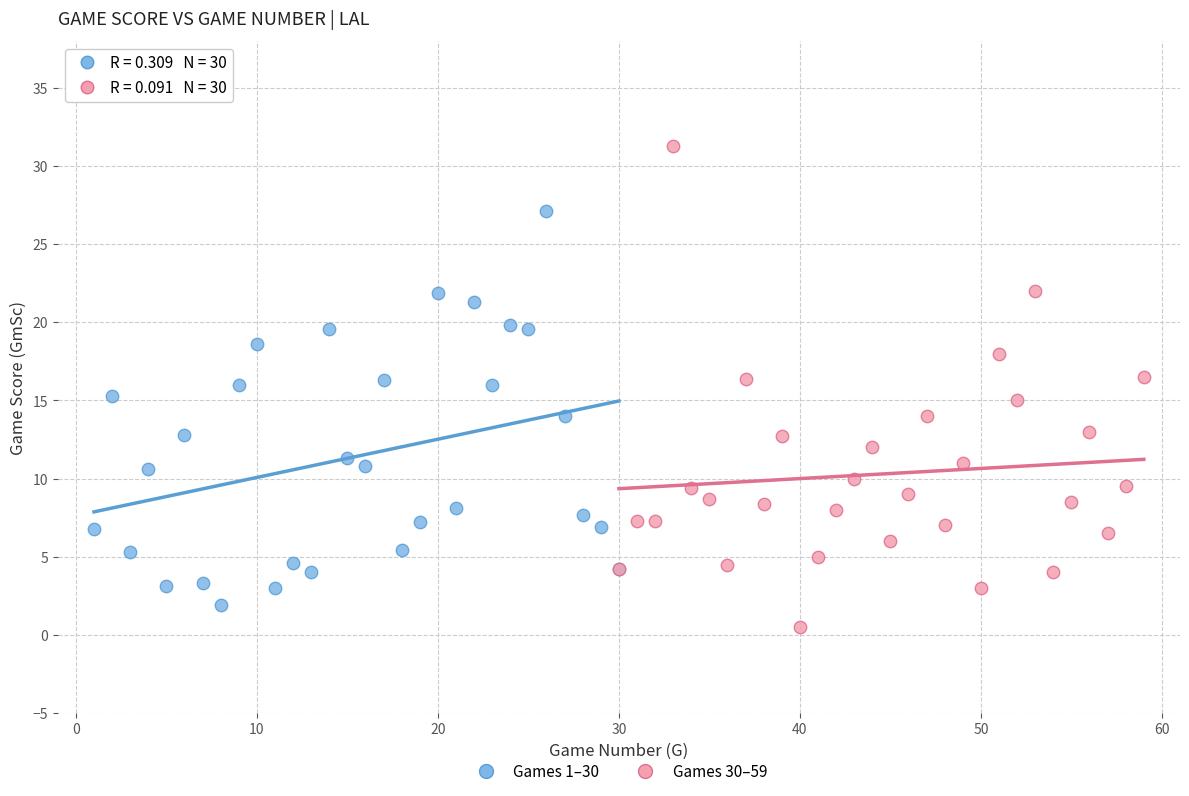

Which series has the largest Y range (max minus min)?

Games 30–59